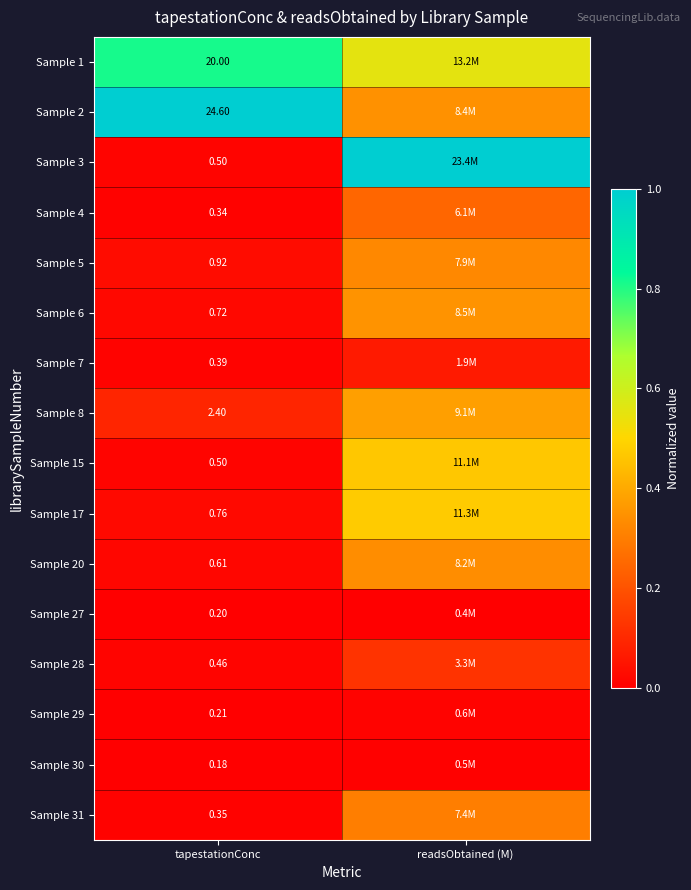

Which category has the lowest value in the Sample 31 series?

tapestationConc